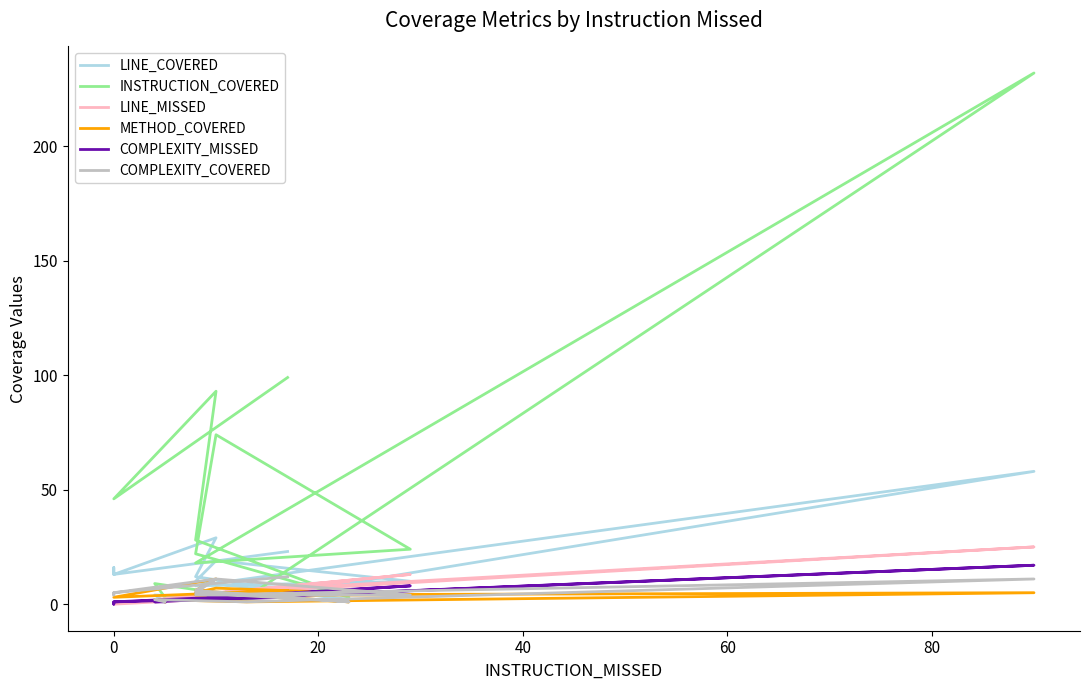

What is the difference between the second highest and minimum values in the INSTRUCTION_COVERED series?

96